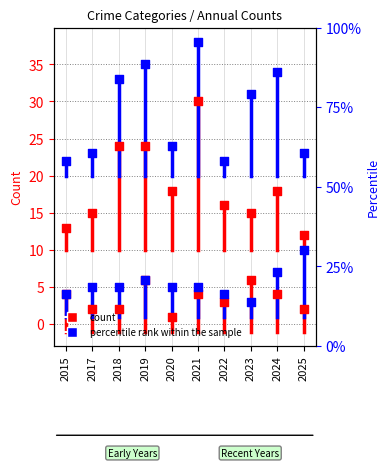

What is the total value across all series at 2019?

71